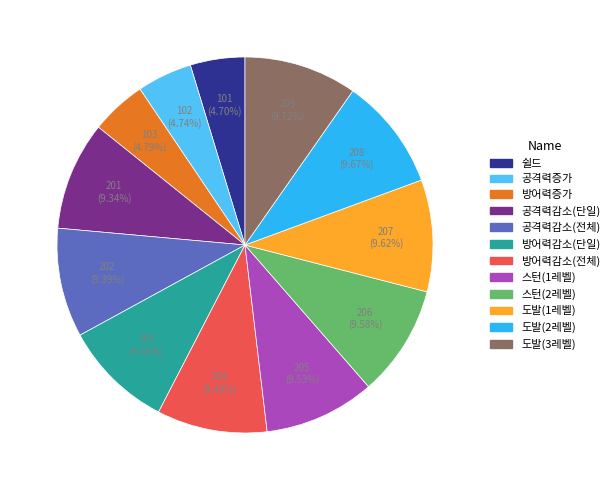

To the nearest percent, what is the average slice percentage?

8%